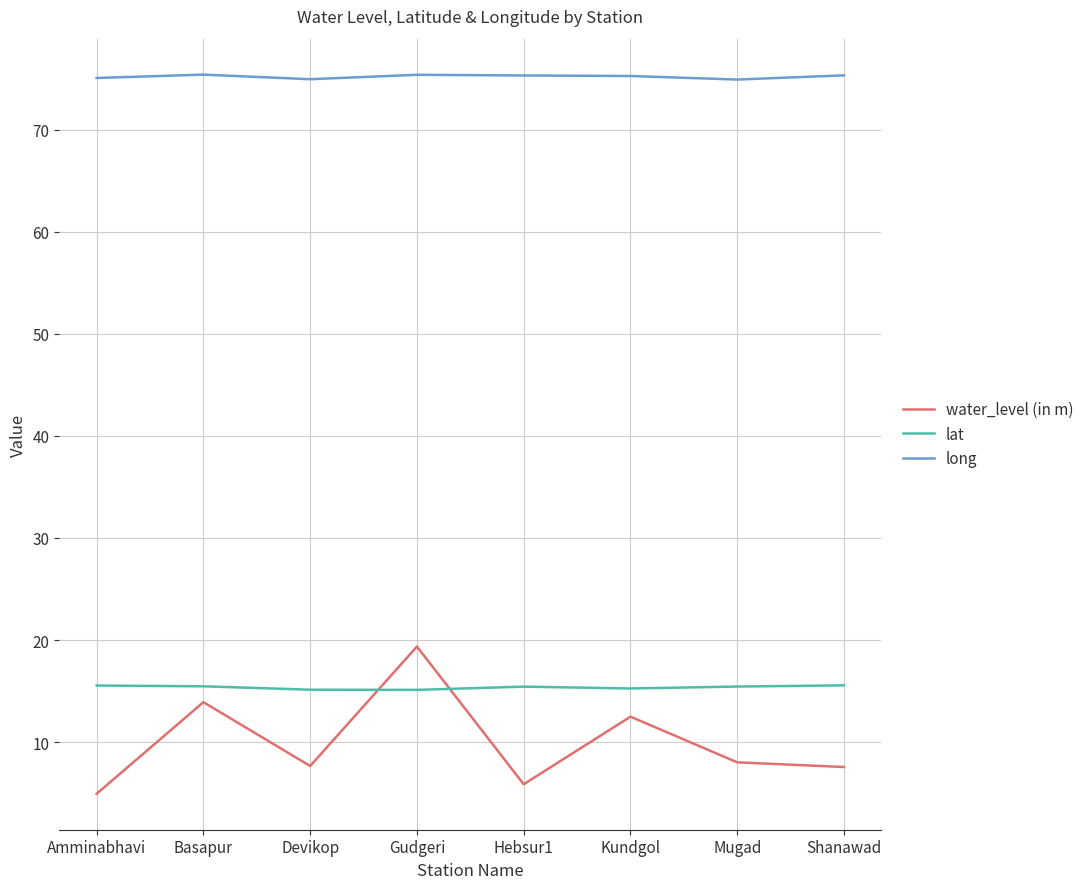

Read the water_level (in m) value at Kundgol.

12.5